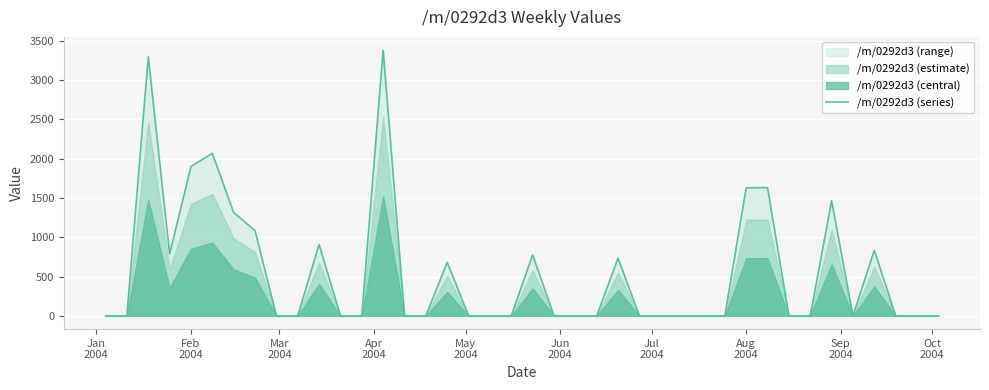

How many interior local peaks (higher than both neighbors) does the data have?

10